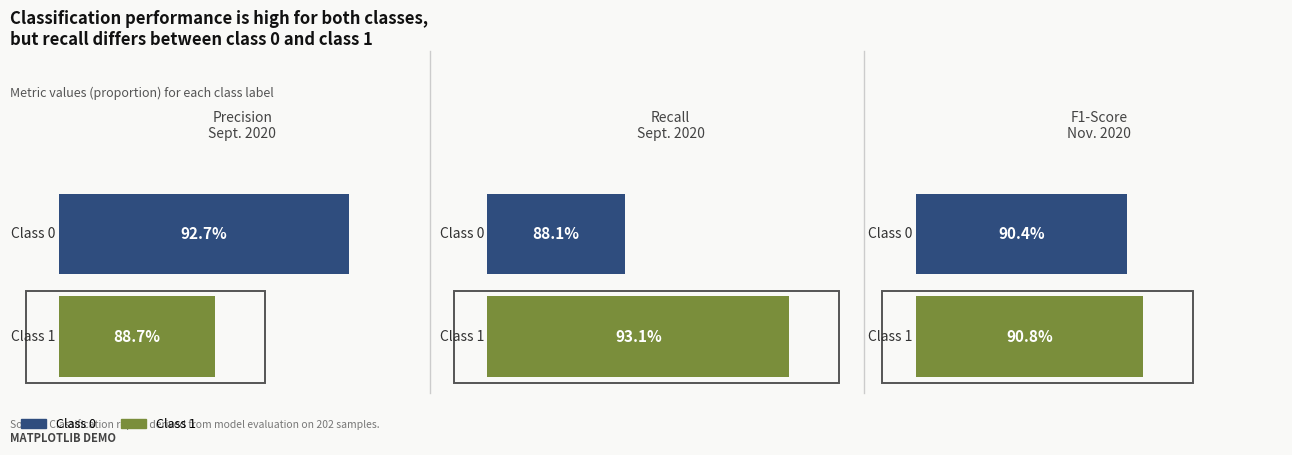

Reading right to left, transcribe all the data shown in this chart.

precision: 0.9	0.9
recall: 0.9	0.9
f1-score: 0.9	0.9